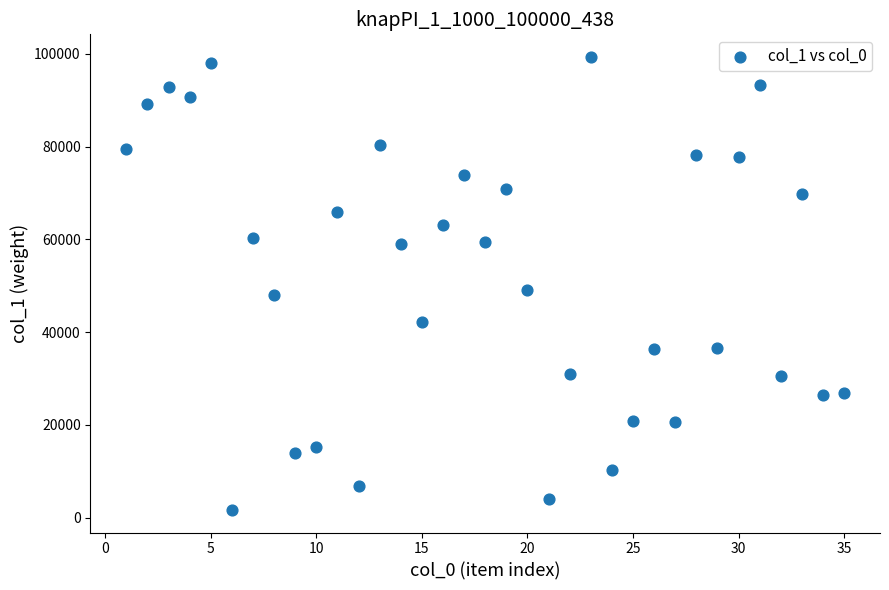

What is the range of Y values (max minus min)?

97610